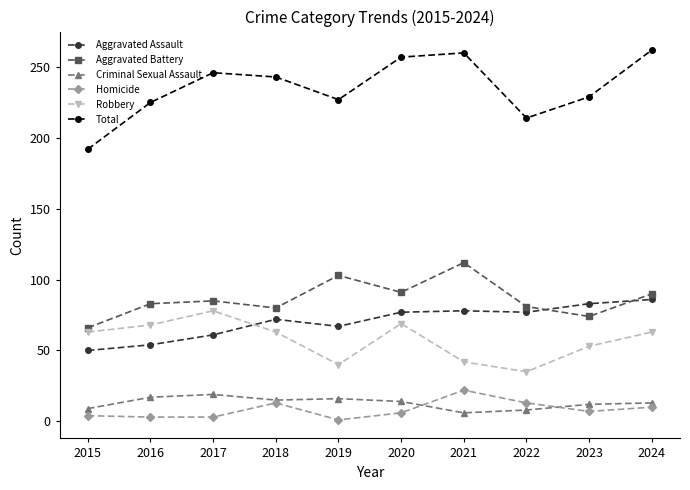

What is the value of the Aggravated Assault point at the 1st from the left?

50